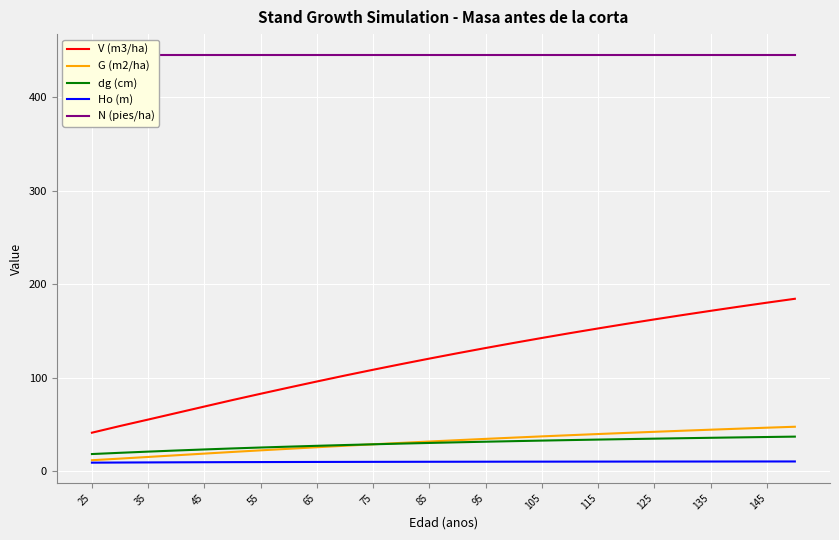

True or false: V (m3/ha) and Ho (m) intersect in this chart.

False